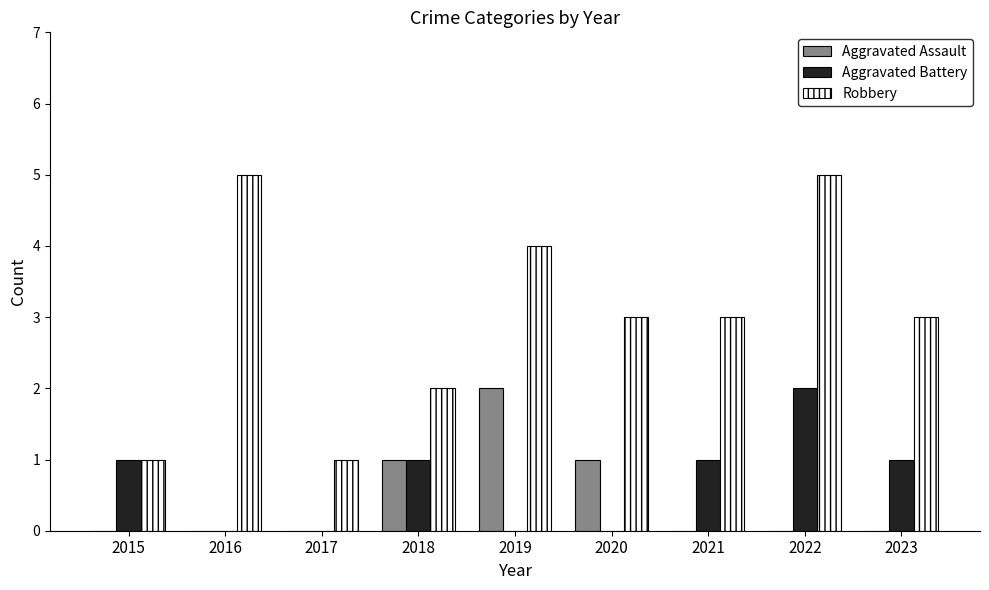

What is the spread (max minus min) of values at 2022?

5